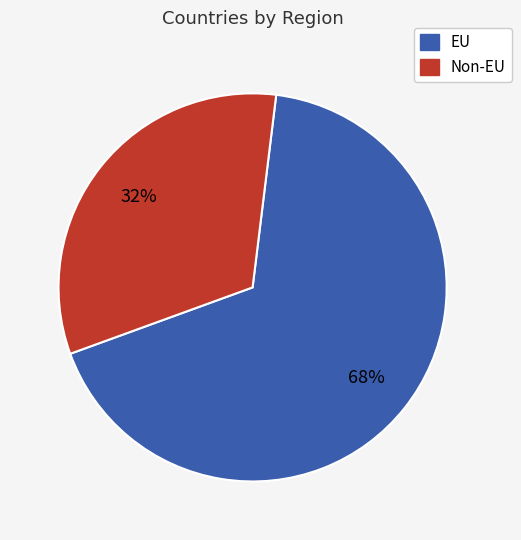

What is the largest slice in the pie chart?

EU